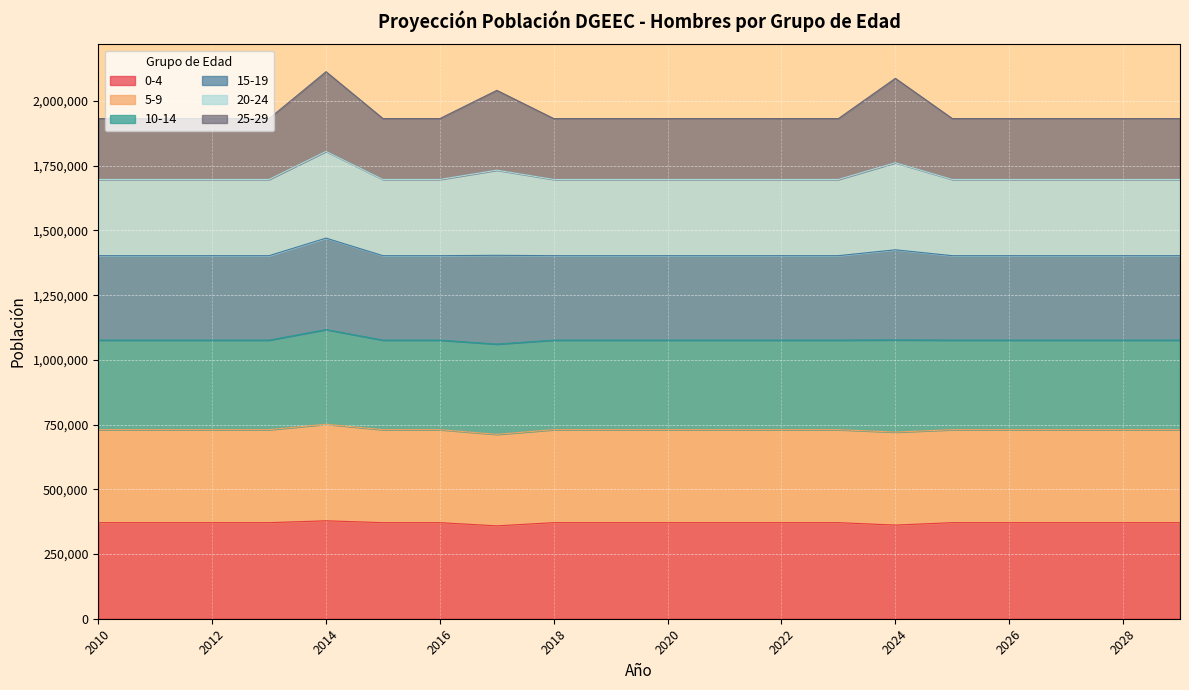

Where is 10-14 nearest to the value 1751389?

2024